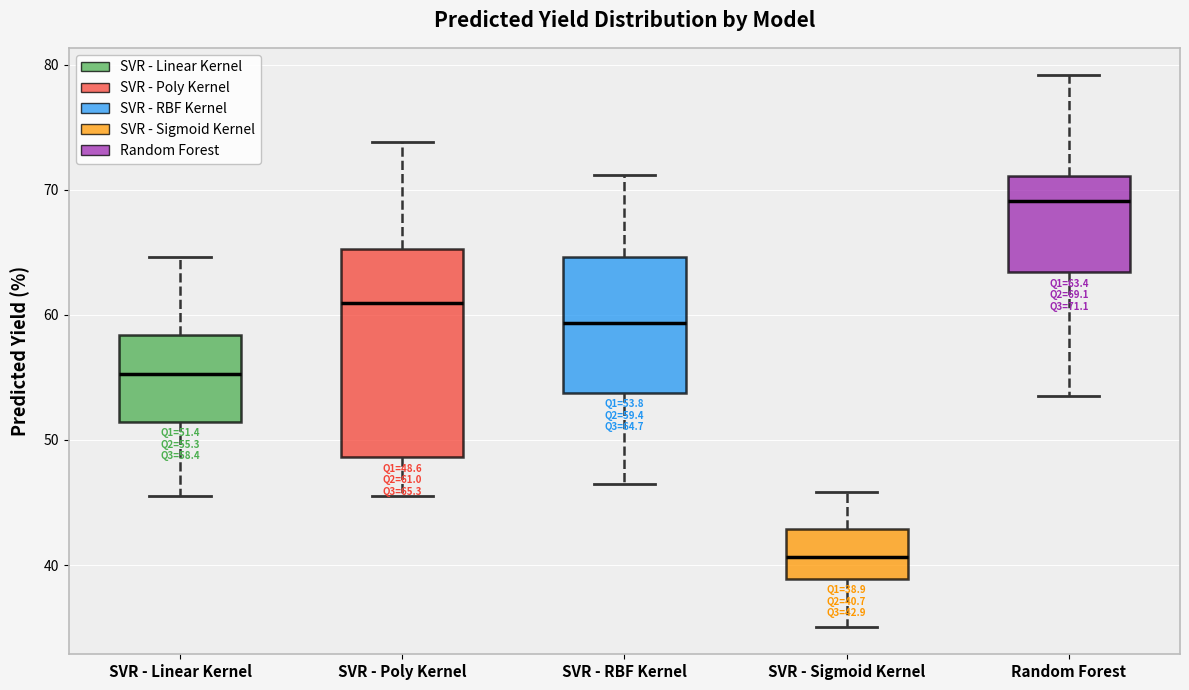

Which box is the tallest, from its lower edge to its upper edge?

SVR - Poly Kernel